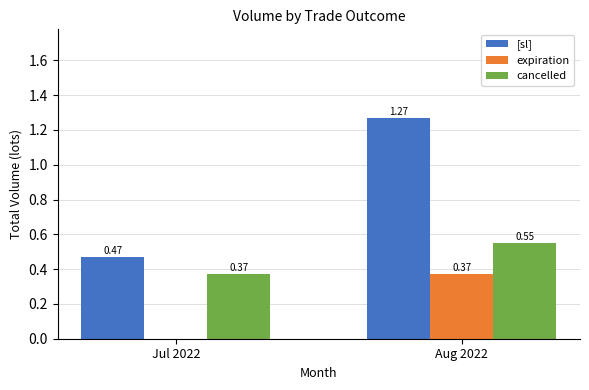

What is the sum of all [sl] values?

1.7